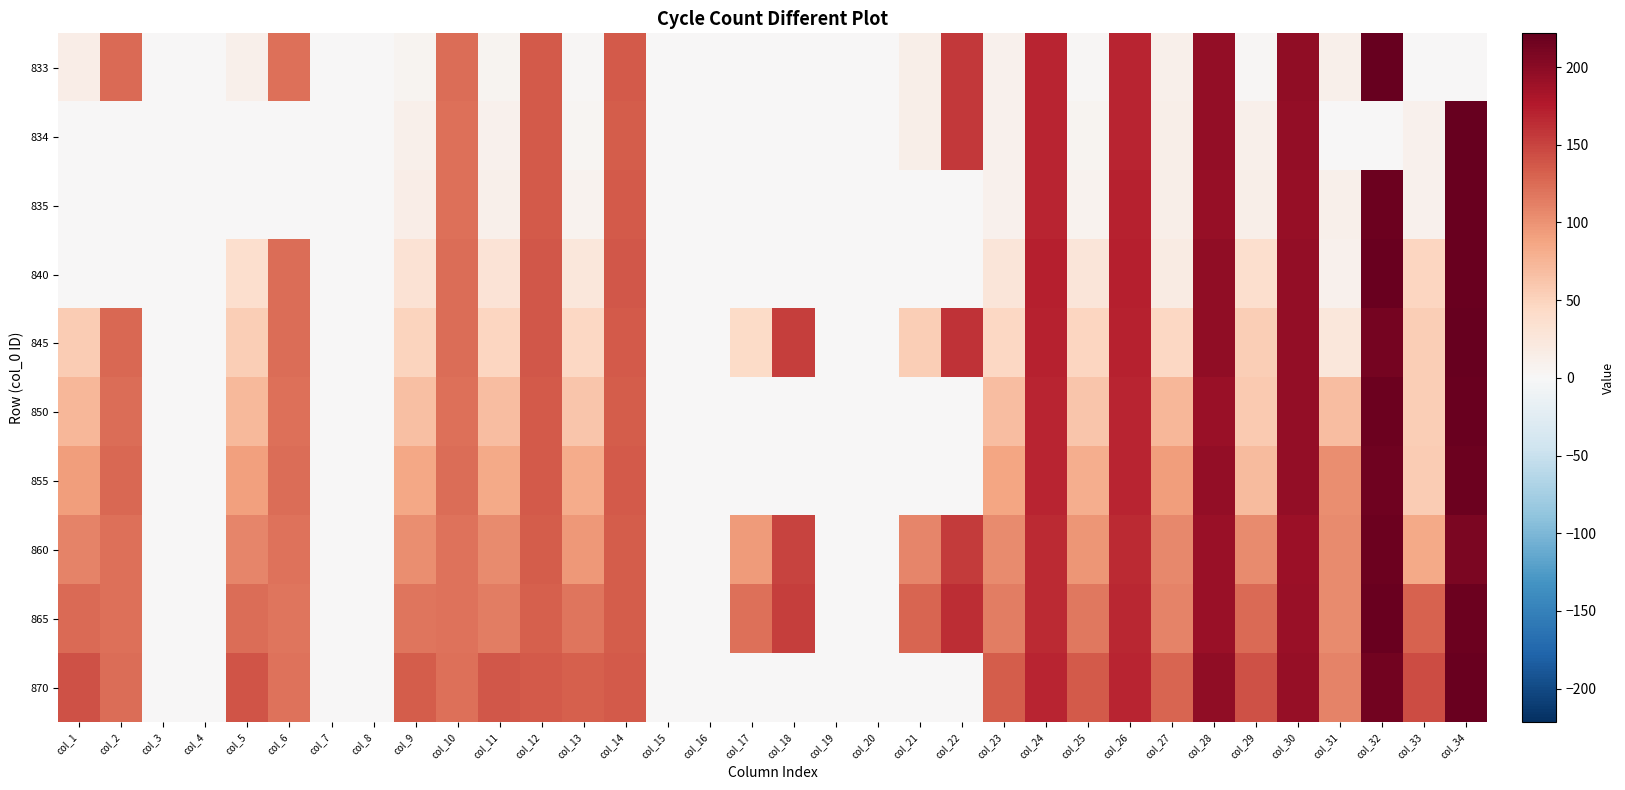

Reading left to right, list all the values displayed in this chart.

833: col_1=14.2	col_2=126.1	col_3=0.0	col_4=0.0	col_5=12.0	col_6=122.8	col_7=0.0	col_8=0.0	col_9=6.9	col_10=123.5	col_11=6.5	col_12=136.6	col_13=2.1	col_14=136.4	col_15=0.0	col_16=0.0	col_17=0.0	col_18=0.0	col_19=0.0	col_20=0.0	col_21=12.4	col_22=157.1	col_23=10.1	col_24=168.4	col_25=2.7	col_26=168.8	col_27=12.0	col_28=195.7	col_29=2.3	col_30=196.5	col_31=11.5	col_32=220.8	col_33=0.0	col_34=0.0
834: col_1=0.0	col_2=0.0	col_3=0.0	col_4=0.0	col_5=0.0	col_6=0.0	col_7=0.0	col_8=0.0	col_9=11.1	col_10=122.1	col_11=10.3	col_12=135.7	col_13=4.3	col_14=134.8	col_15=0.0	col_16=0.0	col_17=0.0	col_18=0.0	col_19=0.0	col_20=0.0	col_21=12.3	col_22=157.0	col_23=10.1	col_24=169.0	col_25=5.5	col_26=169.4	col_27=12.4	col_28=195.4	col_29=10.7	col_30=195.6	col_31=0.0	col_32=0.0	col_33=10.3	col_34=221.7
835: col_1=0.0	col_2=0.0	col_3=0.0	col_4=0.0	col_5=0.0	col_6=0.0	col_7=0.0	col_8=0.0	col_9=14.3	col_10=121.3	col_11=11.0	col_12=135.3	col_13=7.8	col_14=135.2	col_15=0.0	col_16=0.0	col_17=0.0	col_18=0.0	col_19=0.0	col_20=0.0	col_21=0.0	col_22=0.0	col_23=9.6	col_24=169.3	col_25=8.2	col_26=170.2	col_27=13.4	col_28=193.5	col_29=12.9	col_30=192.6	col_31=12.0	col_32=218.1	col_33=9.6	col_34=218.7
840: col_1=0.0	col_2=0.0	col_3=0.0	col_4=0.0	col_5=37.5	col_6=123.2	col_7=0.0	col_8=0.0	col_9=31.4	col_10=123.3	col_11=29.5	col_12=137.9	col_13=25.8	col_14=137.4	col_15=0.0	col_16=0.0	col_17=0.0	col_18=0.0	col_19=0.0	col_20=0.0	col_21=0.0	col_22=0.0	col_23=26.3	col_24=172.2	col_25=26.3	col_26=172.5	col_27=17.6	col_28=196.4	col_29=37.2	col_30=195.4	col_31=10.3	col_32=218.9	col_33=46.9	col_34=218.9
845: col_1=56.2	col_2=126.9	col_3=0.0	col_4=0.0	col_5=54.6	col_6=123.9	col_7=0.0	col_8=0.0	col_9=49.4	col_10=124.0	col_11=48.1	col_12=137.2	col_13=45.7	col_14=136.7	col_15=0.0	col_16=0.0	col_17=42.4	col_18=153.8	col_19=0.0	col_20=0.0	col_21=54.4	col_22=160.8	col_23=45.7	col_24=170.4	col_25=47.1	col_26=170.8	col_27=45.9	col_28=196.4	col_29=54.1	col_30=195.2	col_31=24.4	col_32=211.4	col_33=55.3	col_34=220.3
850: col_1=73.7	col_2=124.4	col_3=0.0	col_4=0.0	col_5=71.9	col_6=121.9	col_7=0.0	col_8=0.0	col_9=65.9	col_10=122.0	col_11=68.6	col_12=135.7	col_13=61.2	col_14=134.8	col_15=0.0	col_16=0.0	col_17=0.0	col_18=0.0	col_19=0.0	col_20=0.0	col_21=0.0	col_22=0.0	col_23=68.4	col_24=169.5	col_25=60.8	col_26=169.6	col_27=73.5	col_28=191.1	col_29=58.8	col_30=194.2	col_31=68.1	col_32=217.1	col_33=54.5	col_34=219.4
855: col_1=92.6	col_2=126.8	col_3=0.0	col_4=0.0	col_5=91.1	col_6=124.1	col_7=0.0	col_8=0.0	col_9=85.8	col_10=124.6	col_11=83.9	col_12=136.4	col_13=81.9	col_14=136.3	col_15=0.0	col_16=0.0	col_17=0.0	col_18=0.0	col_19=0.0	col_20=0.0	col_21=0.0	col_22=0.0	col_23=86.7	col_24=169.4	col_25=80.7	col_26=169.6	col_27=93.5	col_28=194.0	col_29=71.0	col_30=194.4	col_31=103.2	col_32=216.3	col_33=56.8	col_34=217.4
860: col_1=110.0	col_2=123.0	col_3=0.0	col_4=0.0	col_5=108.5	col_6=120.6	col_7=0.0	col_8=0.0	col_9=102.6	col_10=120.6	col_11=104.3	col_12=134.2	col_13=96.9	col_14=133.9	col_15=0.0	col_16=0.0	col_17=94.5	col_18=150.2	col_19=0.0	col_20=0.0	col_21=107.7	col_22=155.6	col_23=104.6	col_24=165.4	col_25=97.8	col_26=166.0	col_27=107.3	col_28=191.5	col_29=104.9	col_30=190.3	col_31=105.5	col_32=217.0	col_33=83.9	col_34=209.0
865: col_1=125.2	col_2=122.1	col_3=0.0	col_4=0.0	col_5=123.1	col_6=119.5	col_7=0.0	col_8=0.0	col_9=118.0	col_10=120.5	col_11=112.8	col_12=132.7	col_13=118.0	col_14=133.6	col_15=0.0	col_16=0.0	col_17=122.8	col_18=152.7	col_19=0.0	col_20=0.0	col_21=128.9	col_22=163.0	col_23=113.4	col_24=166.0	col_25=116.2	col_26=166.9	col_27=110.4	col_28=192.0	col_29=124.9	col_30=190.7	col_31=104.2	col_32=218.6	col_33=130.0	col_34=216.9
870: col_1=140.9	col_2=123.7	col_3=0.0	col_4=0.0	col_5=138.8	col_6=121.2	col_7=0.0	col_8=0.0	col_9=134.2	col_10=122.2	col_11=137.1	col_12=135.9	col_13=132.3	col_14=136.3	col_15=0.0	col_16=0.0	col_17=0.0	col_18=0.0	col_19=0.0	col_20=0.0	col_21=0.0	col_22=0.0	col_23=134.5	col_24=168.5	col_25=136.4	col_26=169.0	col_27=128.6	col_28=195.8	col_29=141.5	col_30=193.6	col_31=109.4	col_32=213.8	col_33=144.9	col_34=218.9